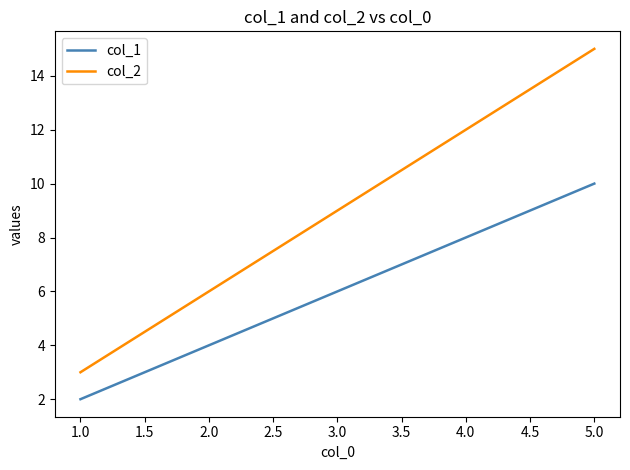

At which category is the sum across all series the highest?

5.0